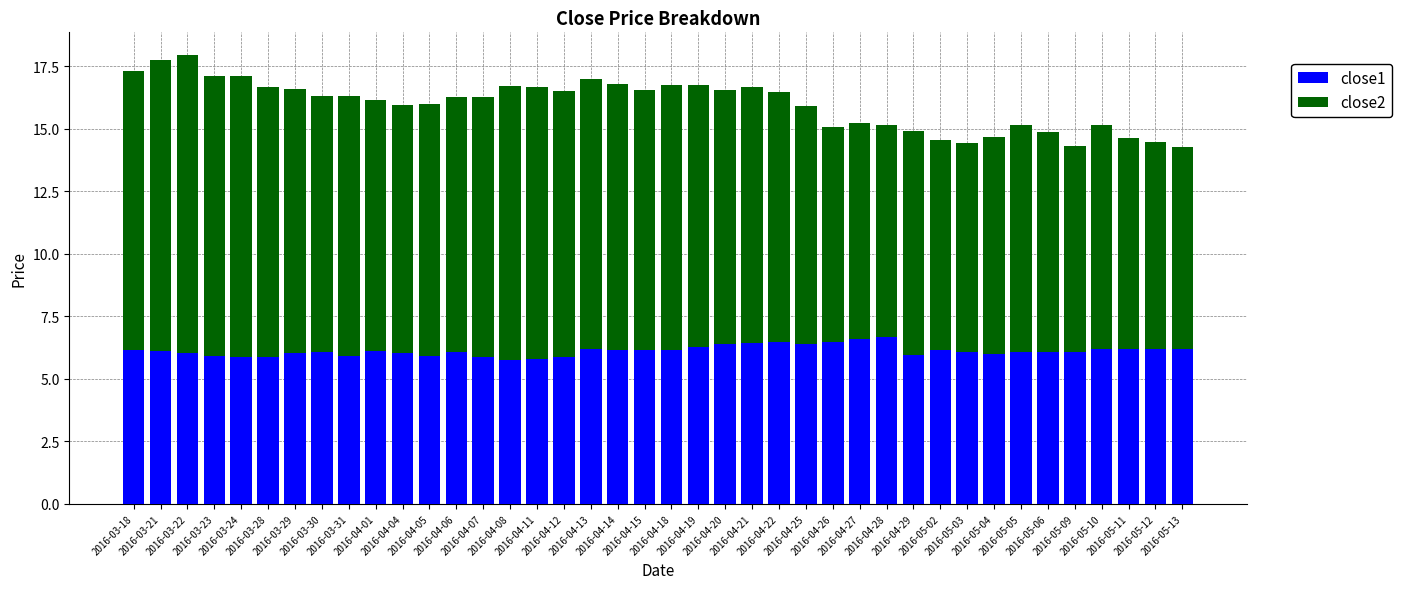

What is the sum of all close1 values?

244.8